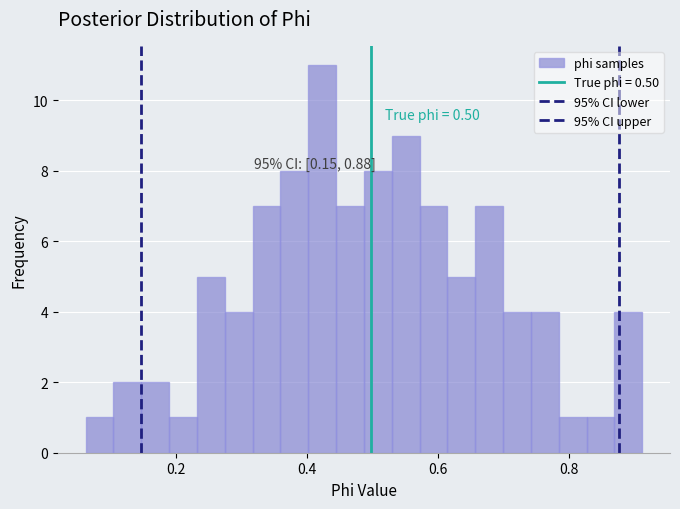

Read against the x-axis, roughly where is the centre of the tallest bar?

0.42